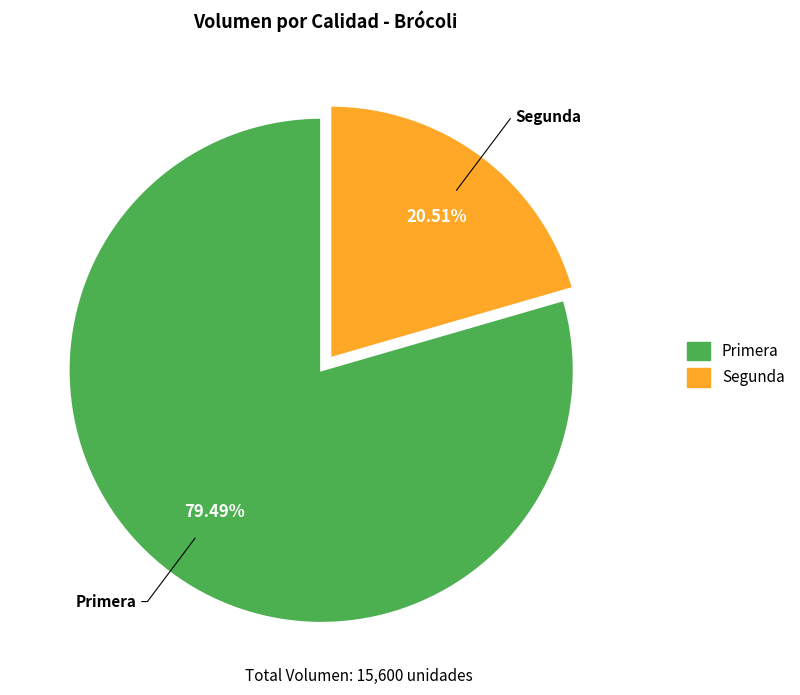

Combined, what portion of the pie is Segunda and Primera?

100.0%